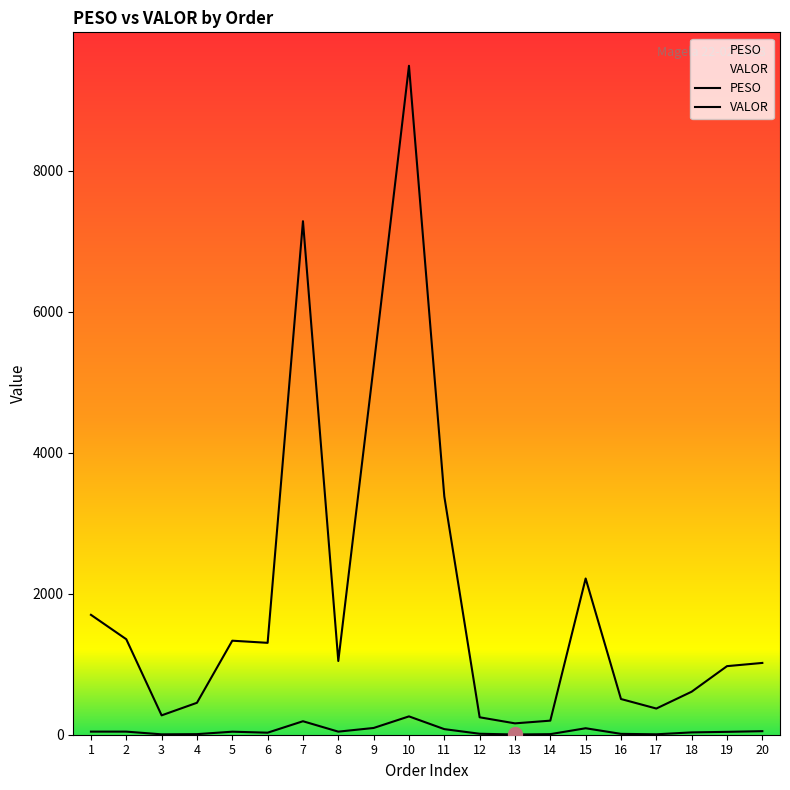

The PESO series shows 260.2 at 10. True or false?

True